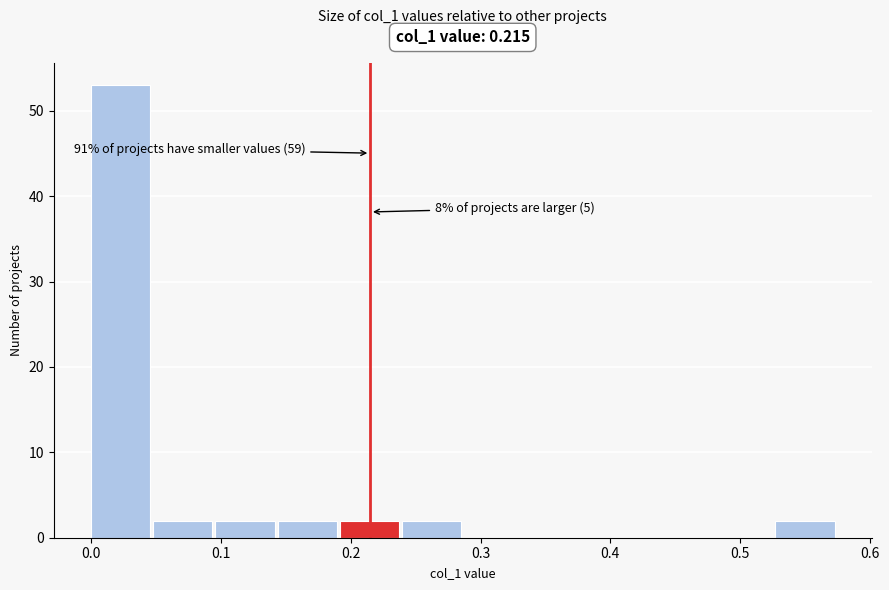

Which range on the x-axis has the tallest bar?

0.00 to 0.05